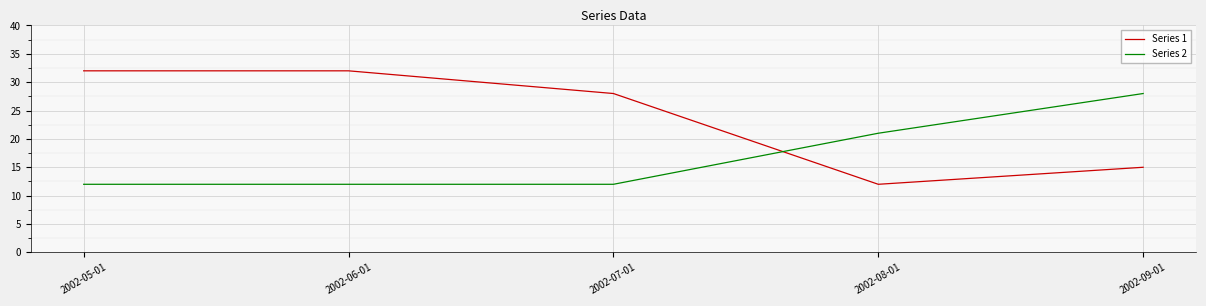

Is the value of Series 2 at 2002-06-01 greater than the value of Series 1 at 2002-09-01?

No